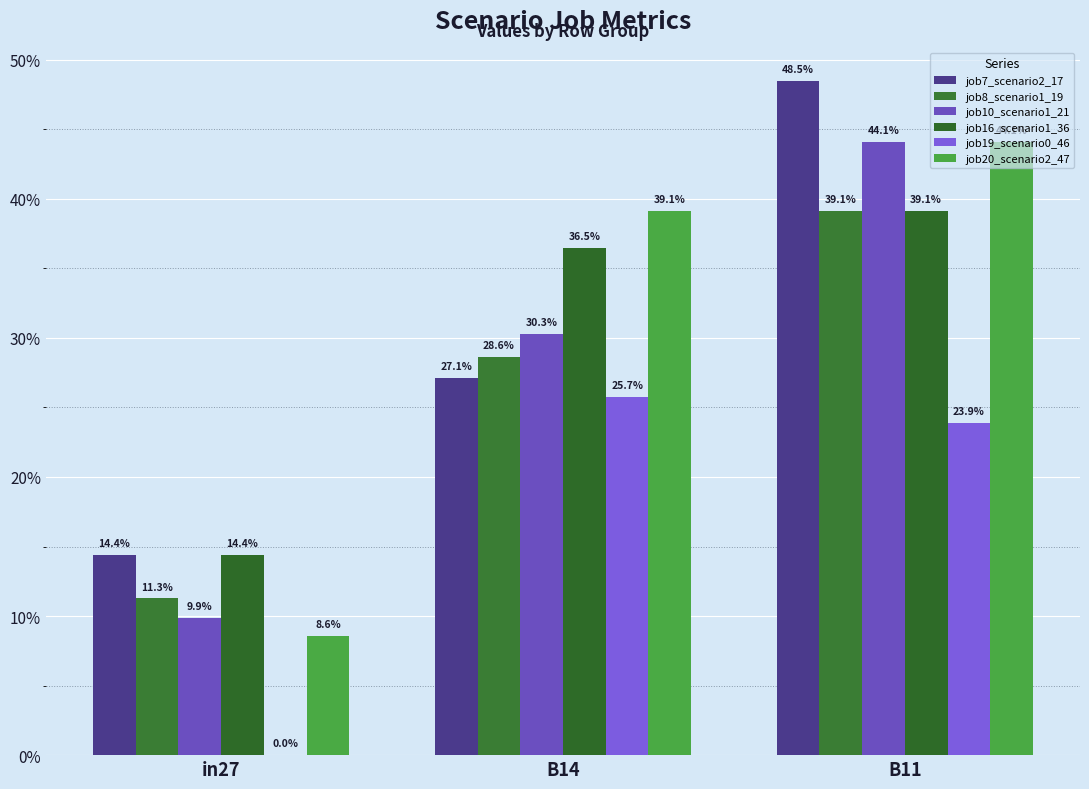

What are all the series names shown in the legend?

job7_scenario2_17, job8_scenario1_19, job10_scenario1_21, job16_scenario1_36, job19_scenario0_46, job20_scenario2_47